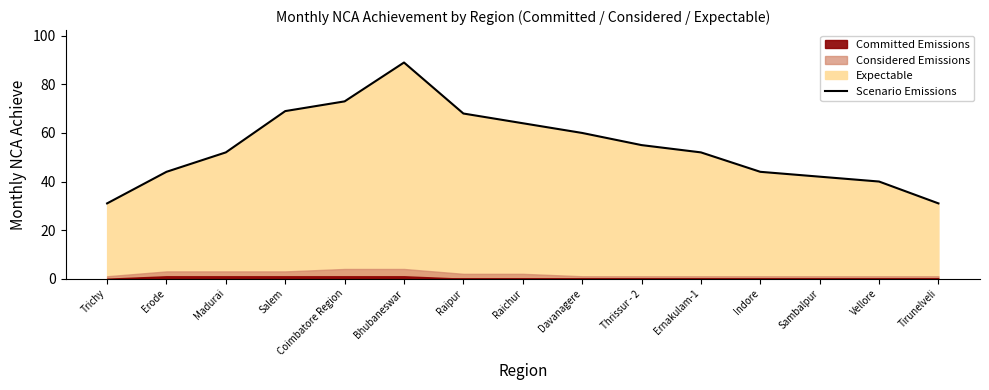

Reading left to right, list all the values displayed in this chart.

31	44	52	69	73	89	68	64	60	55	52	44	42	40	31